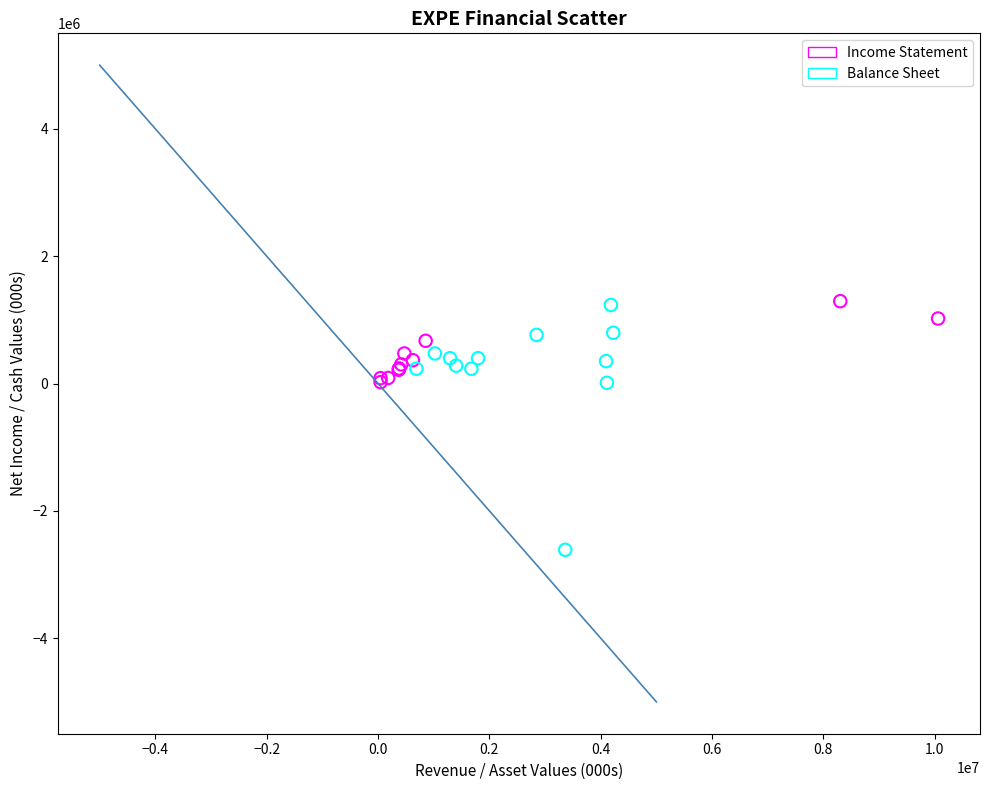

Which series has the largest Y range (max minus min)?

Balance Sheet